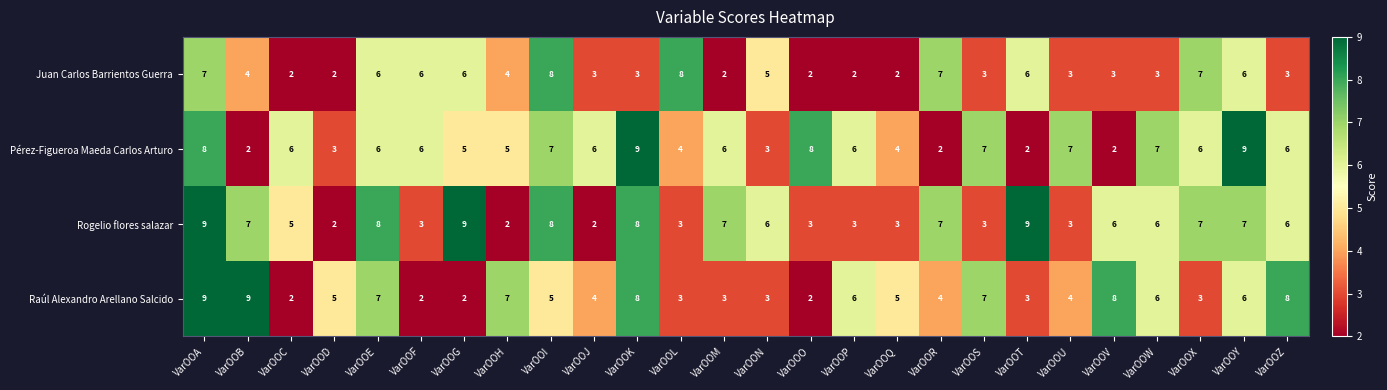

The value of Juan Carlos Barrientos Guerra at VarOOX is 12. True or false?

False